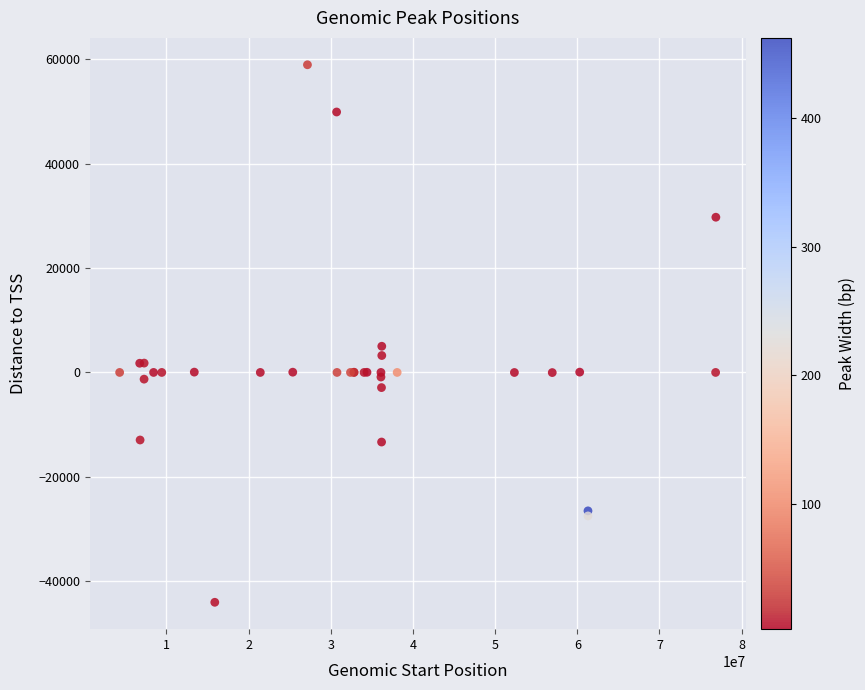

What Y value in the scatter plot is closest to 7458?

5018